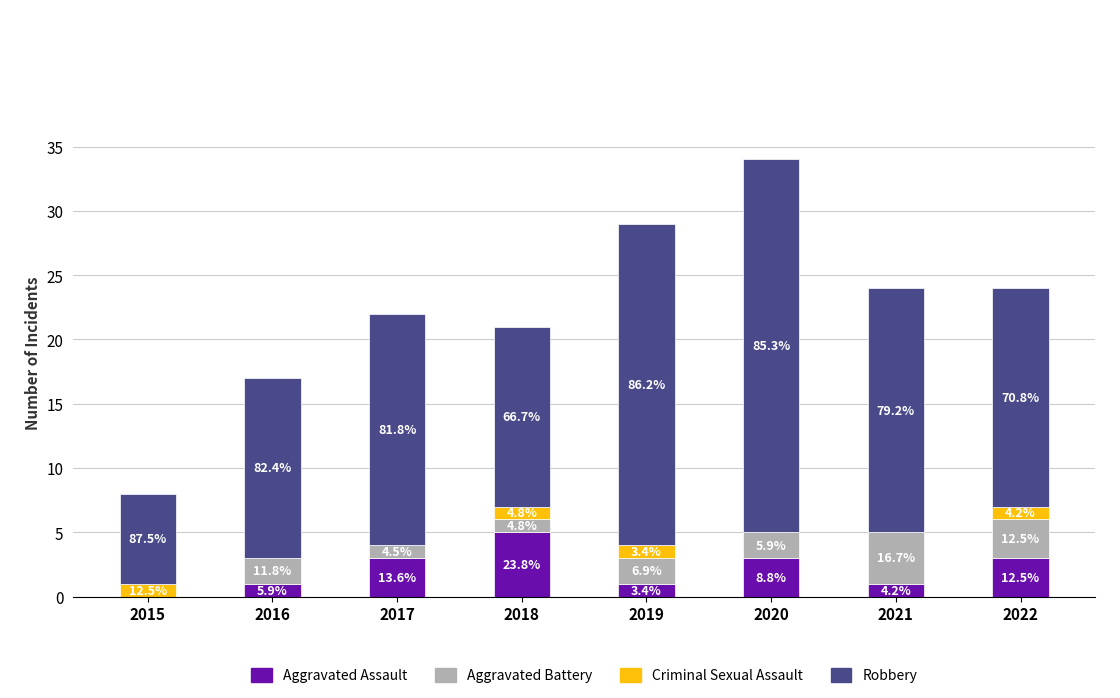

What are all the series names shown in the legend?

Aggravated Assault, Aggravated Battery, Criminal Sexual Assault, Robbery